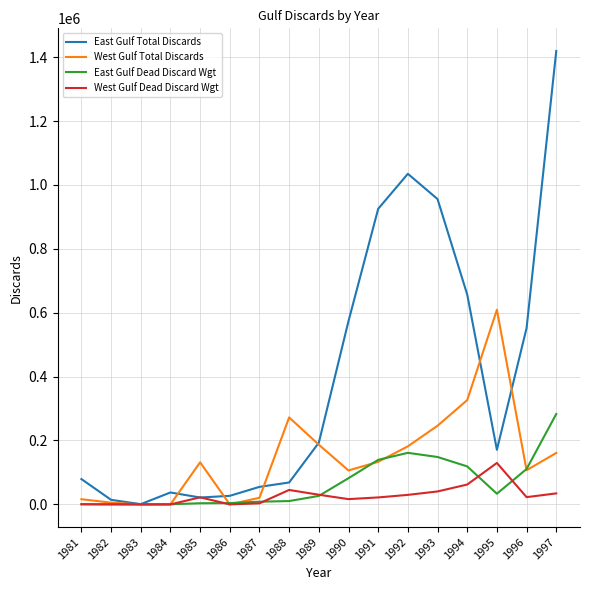

Rank the series by their maximum value, from lowest to highest.

West Gulf Dead Discard Wgt, East Gulf Dead Discard Wgt, West Gulf Total Discards, East Gulf Total Discards